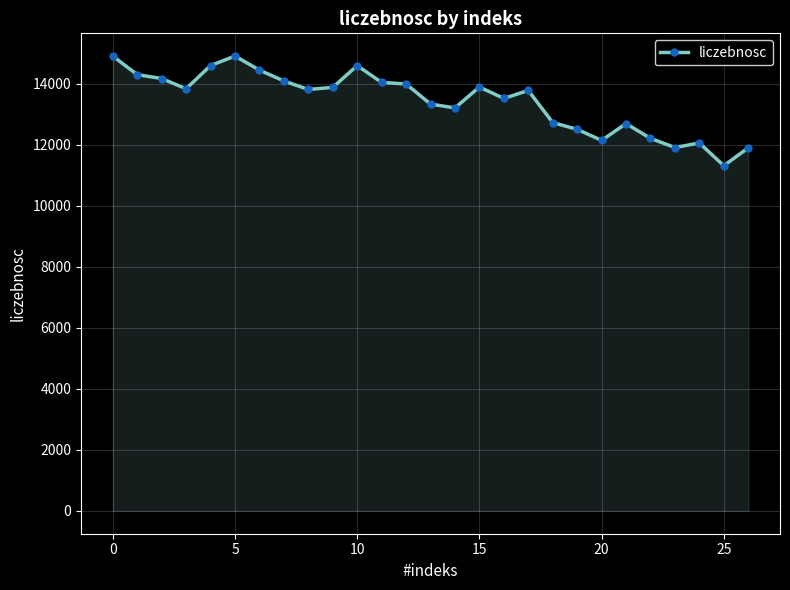

What is the value of the 25th point from the left?

12055